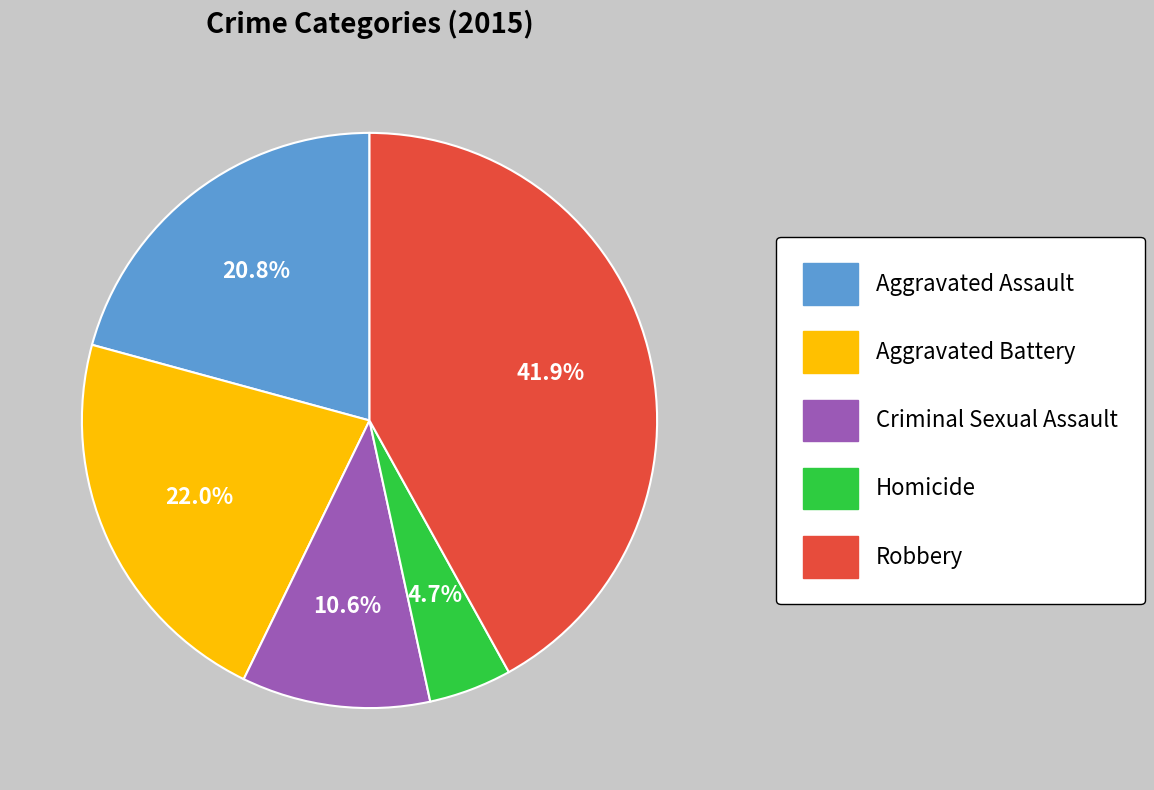

Count the number of slices in the pie.

5